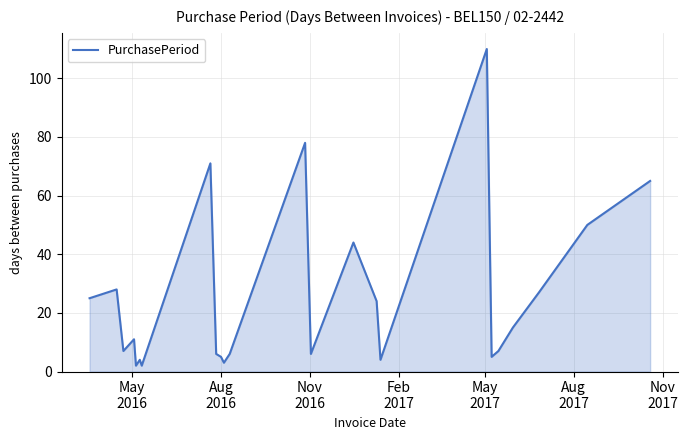

What is the greatest value displayed?

110